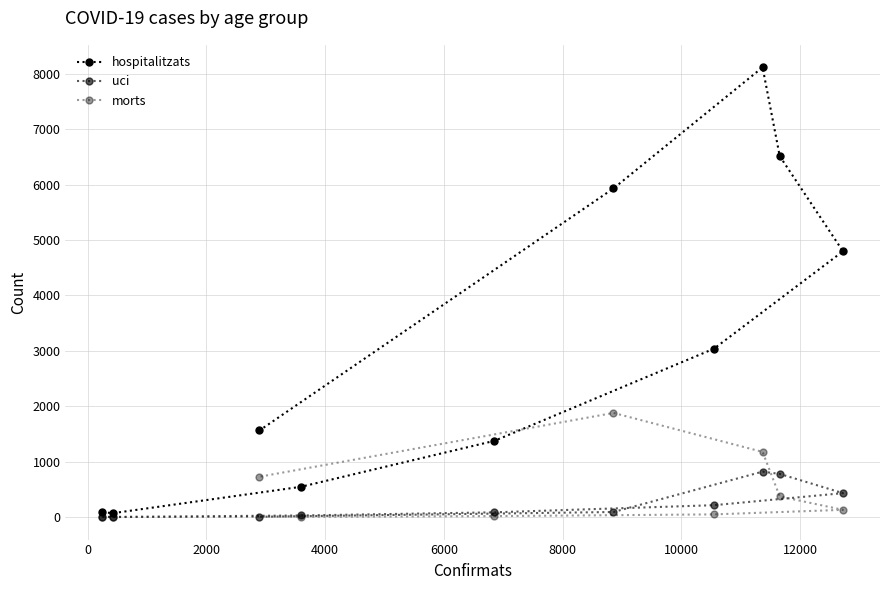

What is the value of the morts point at the 10th from the left?

728